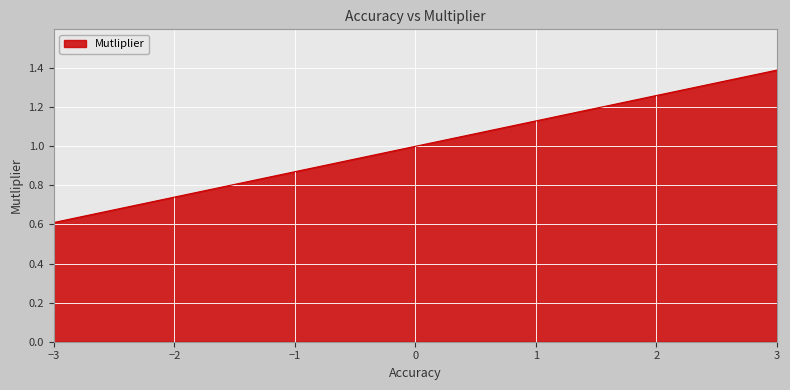

What is the average value?

1.0